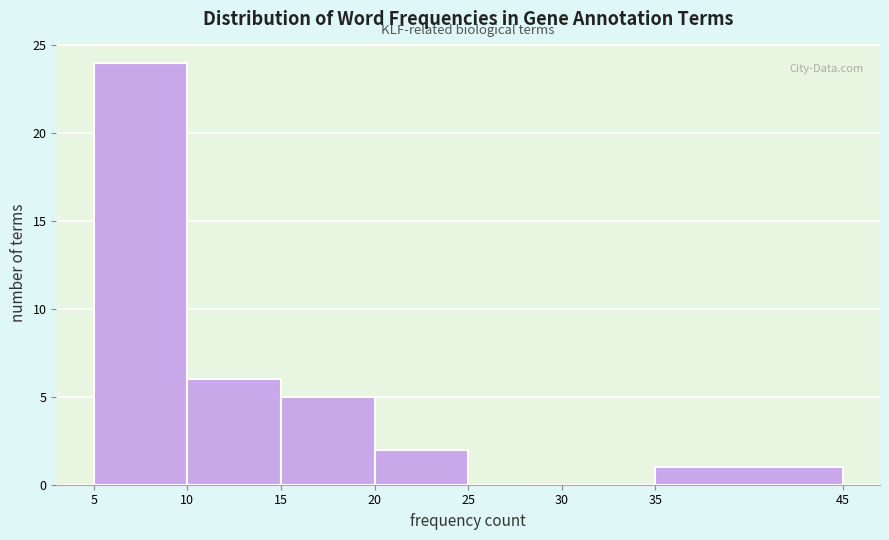

Reading left to right, transcribe this chart: for each bar, give the range it covers on the x-axis and its height. The values are not printed on the chart, so give them approximately, as read against the axis.

5 to 10: 24
10 to 15: 6
15 to 20: 5
20 to 25: 2
25 to 30: 0
30 to 35: 0
35 to 45: 1